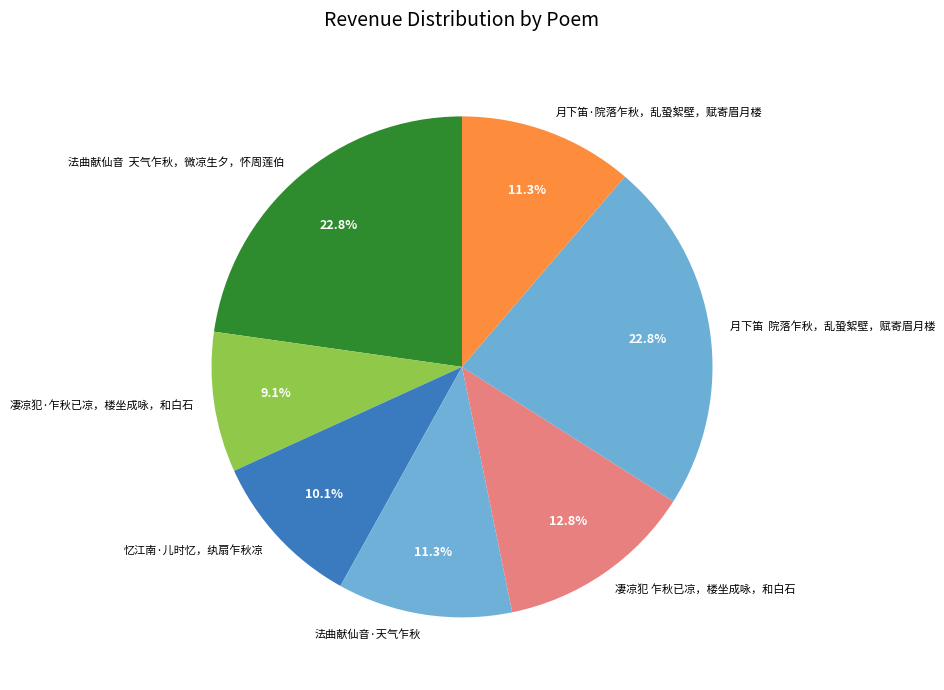

To the nearest percent, what is the combined percentage of 凄凉犯·乍秋已凉，楼坐成咏，和白石 and 忆江南·儿时忆，纨扇乍秋凉?

19%